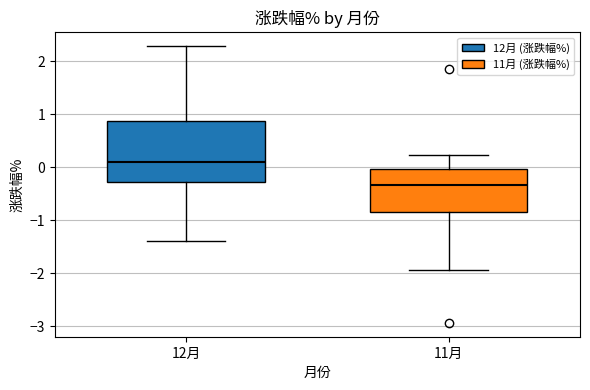

Reading left to right, read every box against the y-axis: the position of its median line, the range the box covers, and the ends of its whiskers. The values are not printed on the chart, so give them approximately, as read against the axis.

12月: median 0.1, box -0.3 to 0.9, whiskers -1.4 to 2.3
11月: median -0.3, box -0.8 to 0.0, whiskers -1.9 to 0.2